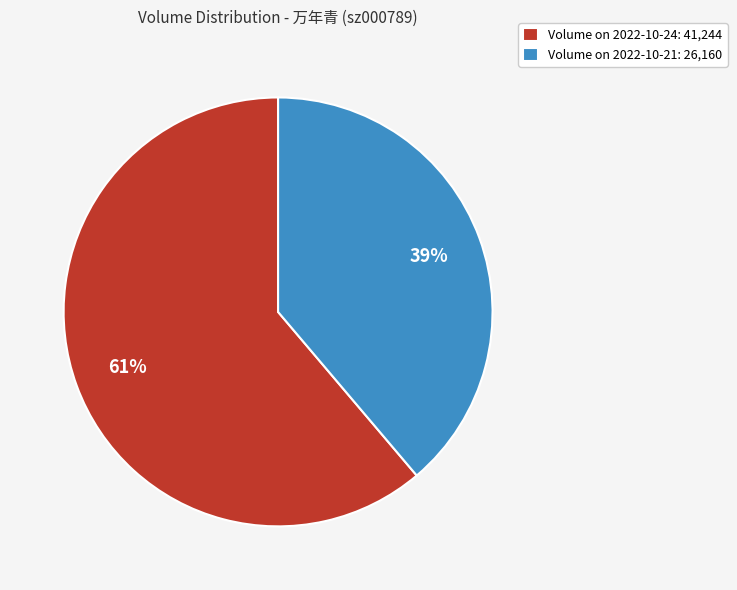

Which has a higher value, Volume on 2022-10-21: 26,160 or Volume on 2022-10-24: 41,244?

Volume on 2022-10-24: 41,244